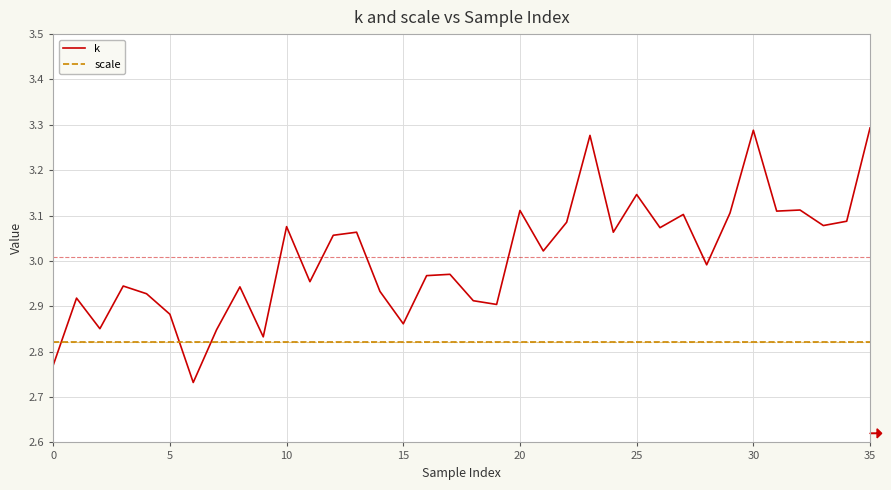

True or false: scale and k intersect in this chart.

True